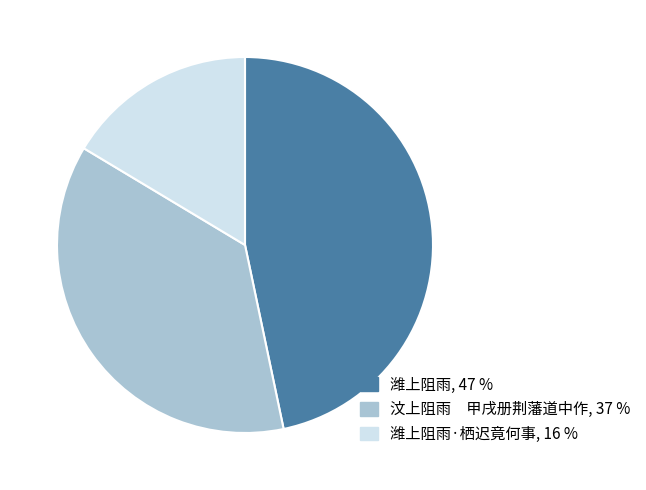

Count the number of slices in the pie.

3